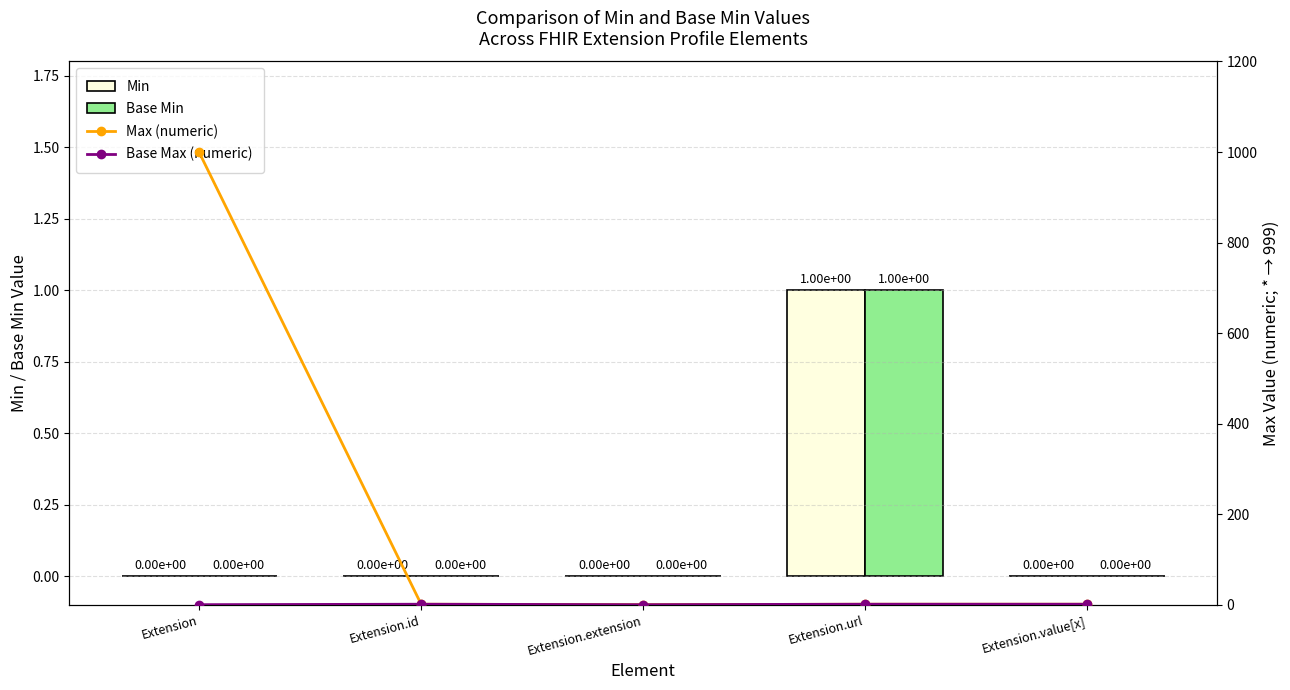

The Min series shows 0 at Extension. True or false?

True